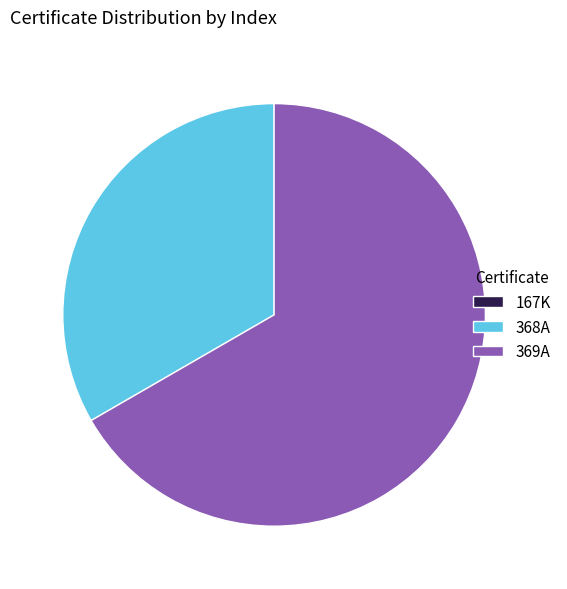

The 369A slice represents 67% of the pie. True or false?

True